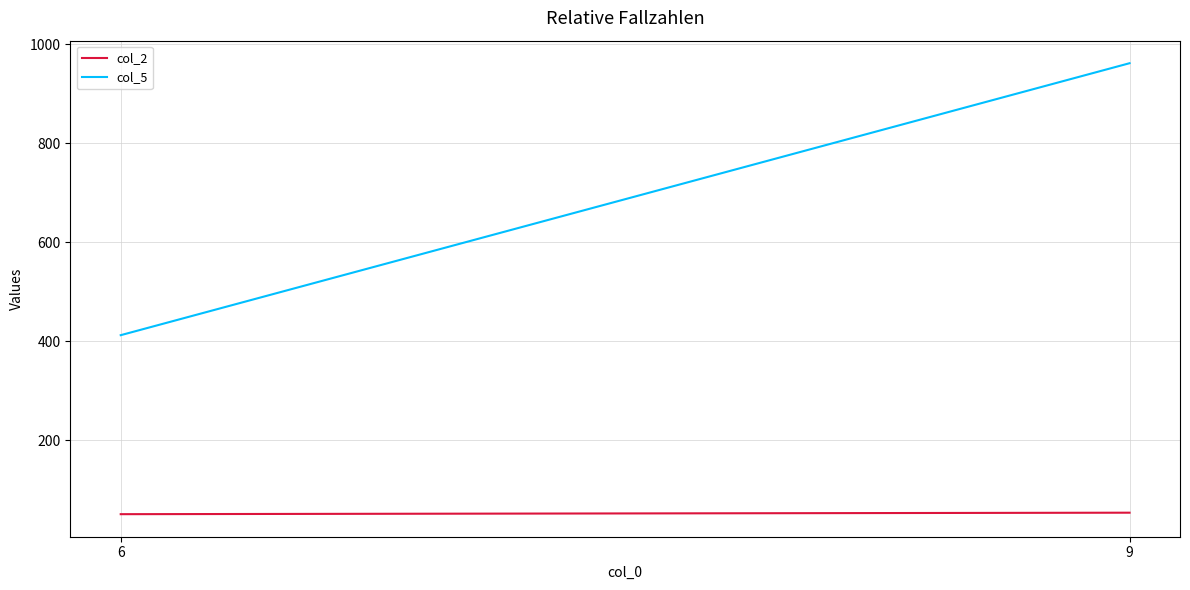

Which category has the lowest value across all series?

6